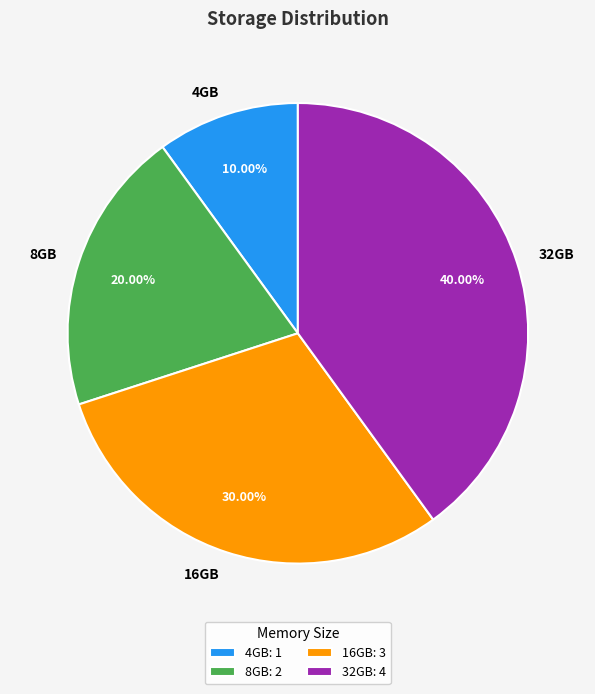

Which has a higher value, 8GB or 32GB?

32GB